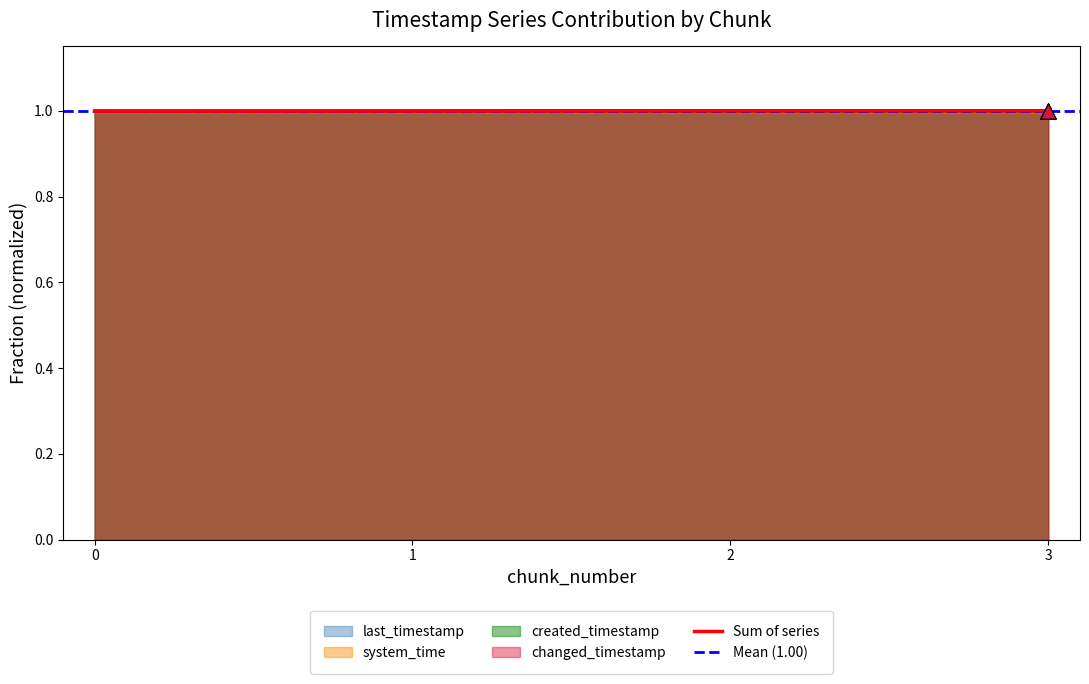

What is the total value across all series at 0?

4.0